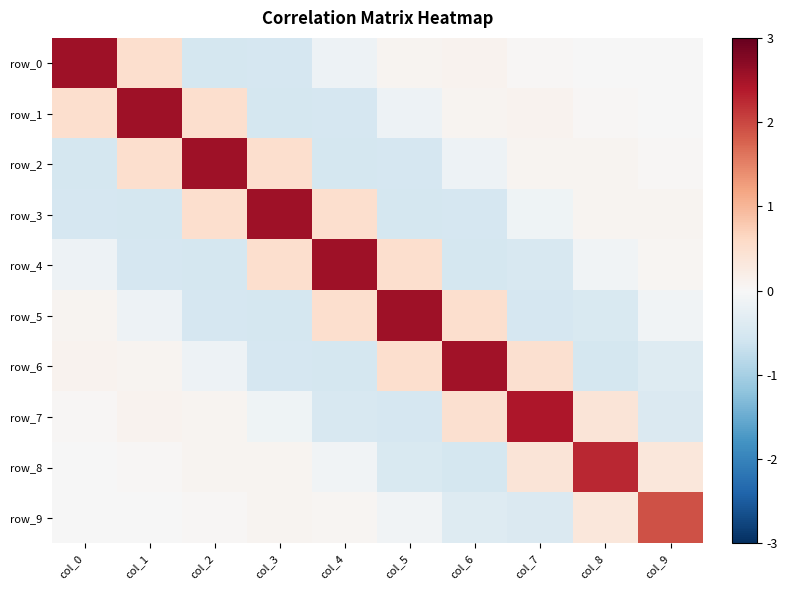

At which label does row_9 first exceed 0?

col_2